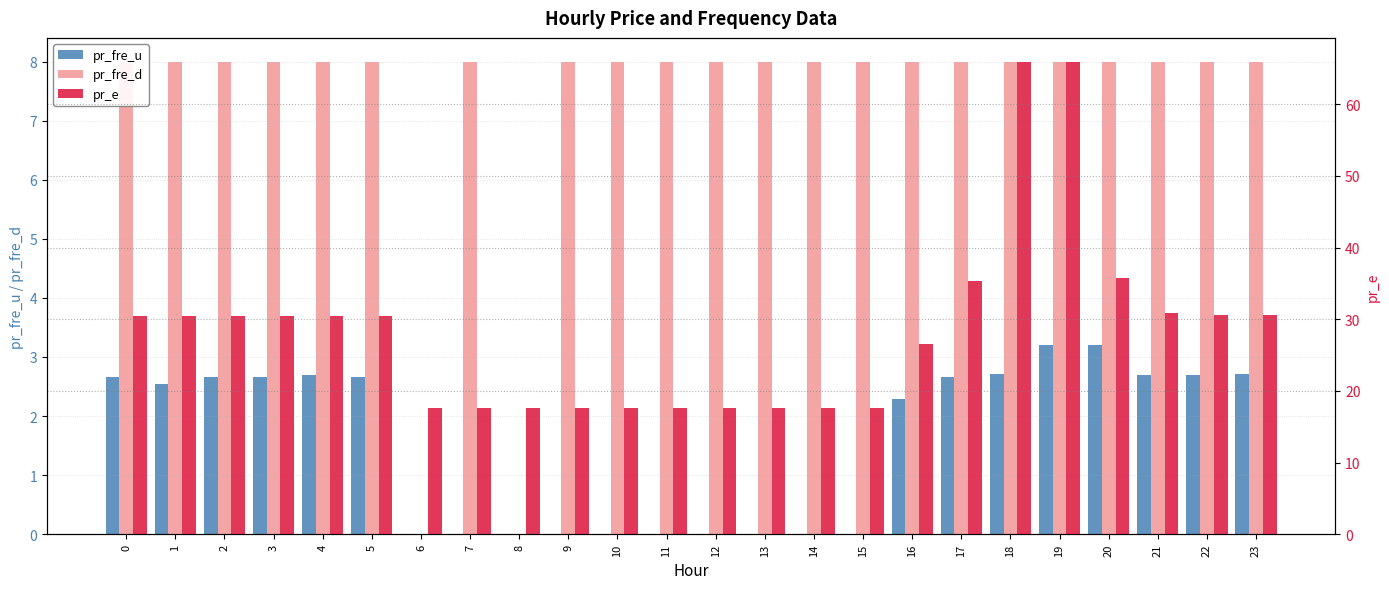

What is the total value across all series at 21?

41.6